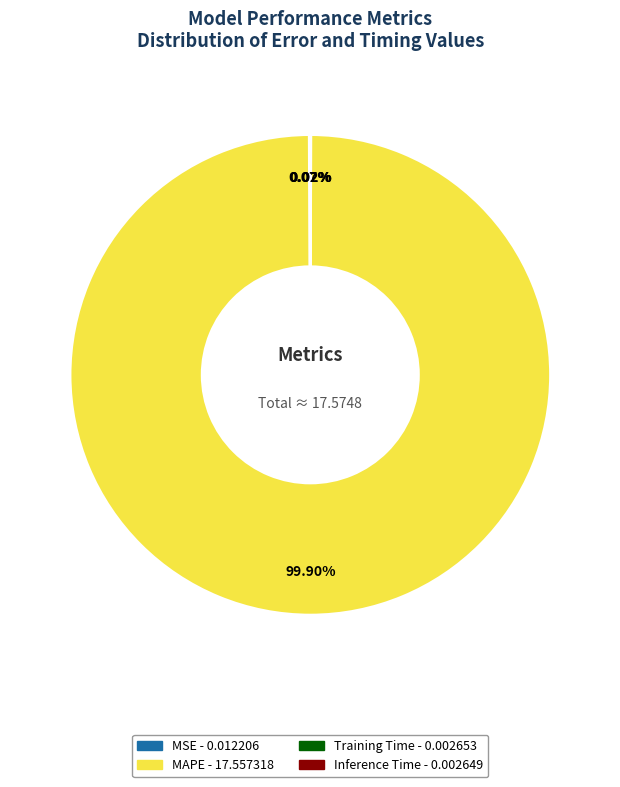

Is MAPE the majority of the pie?

Yes